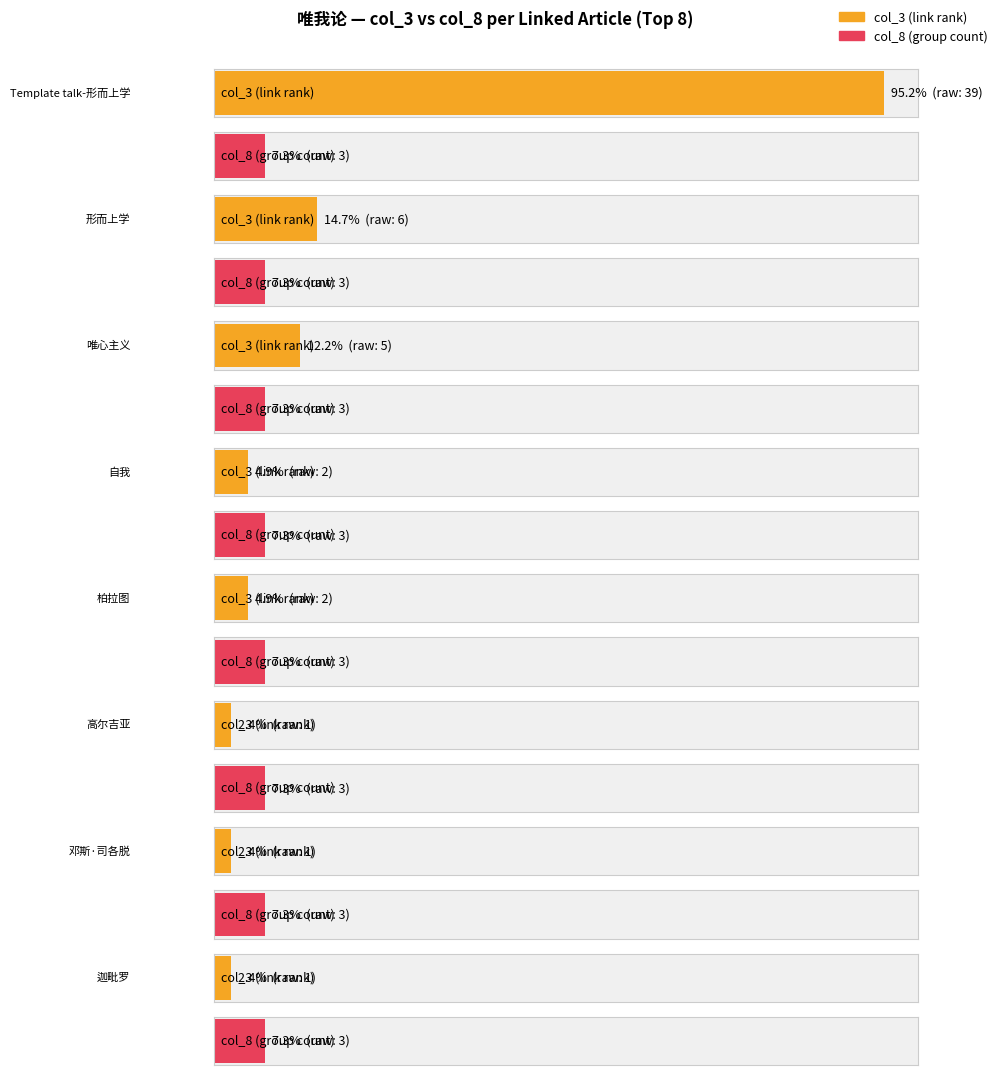

What is the value of the col_8_values bar at the 7th from the left?

3